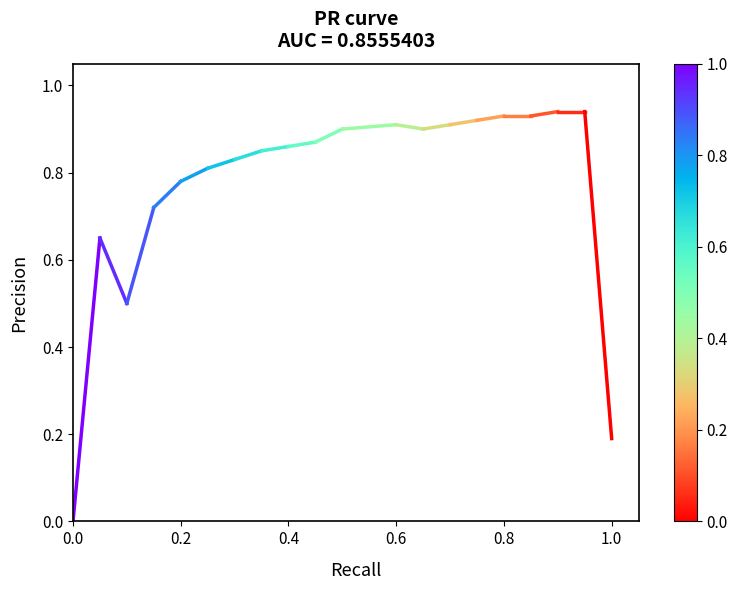

Rank the categories by value from highest to lowest.

0.2, 0.0